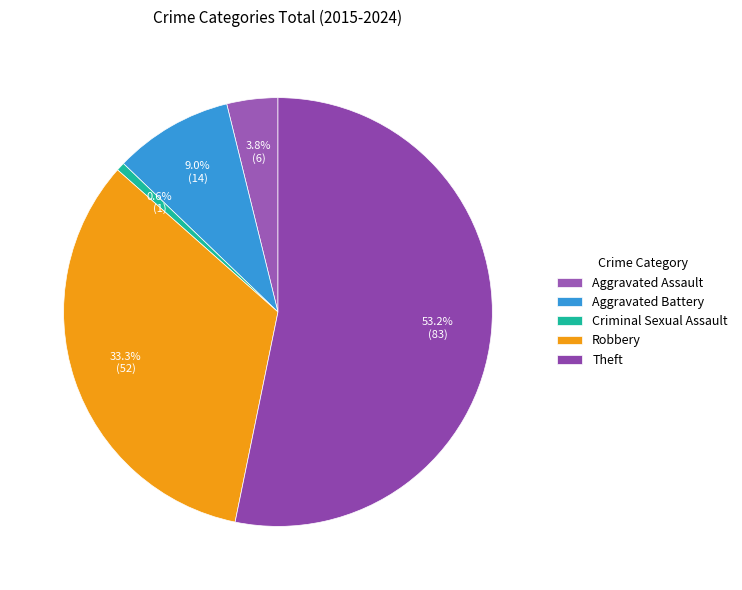

Which slice is the smallest?

Criminal Sexual Assault